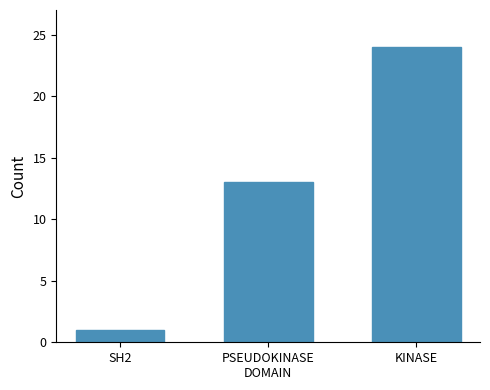

At which label is the value closest to 12?

PSEUDOKINASE
DOMAIN